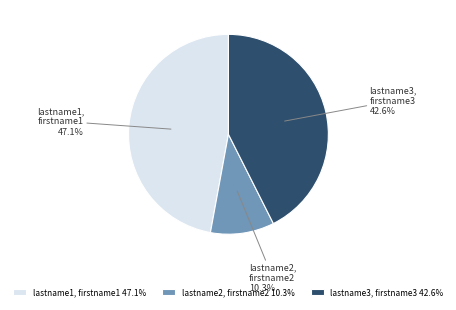

Is there any slice that represents more than half of the pie?

No